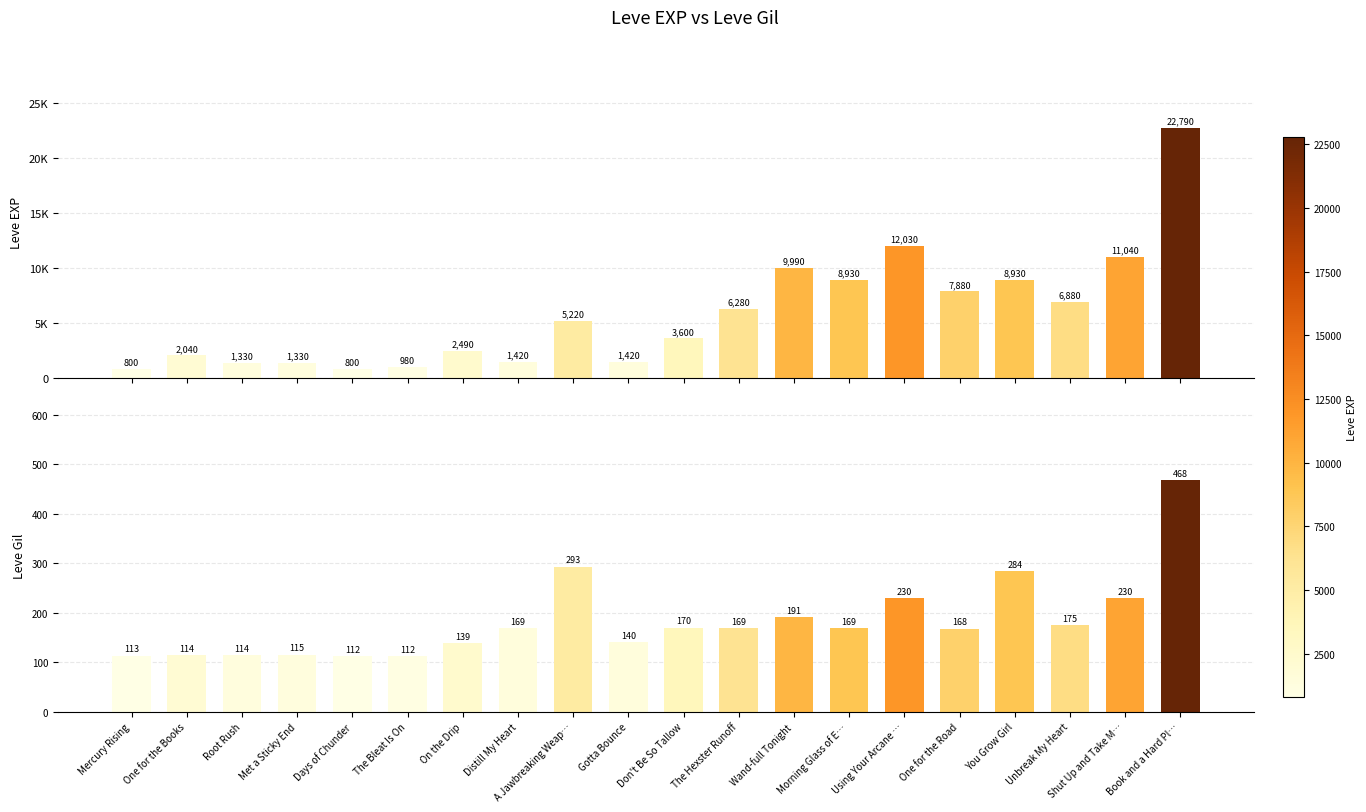

How many values in the Leve EXP series are below 5220?

10